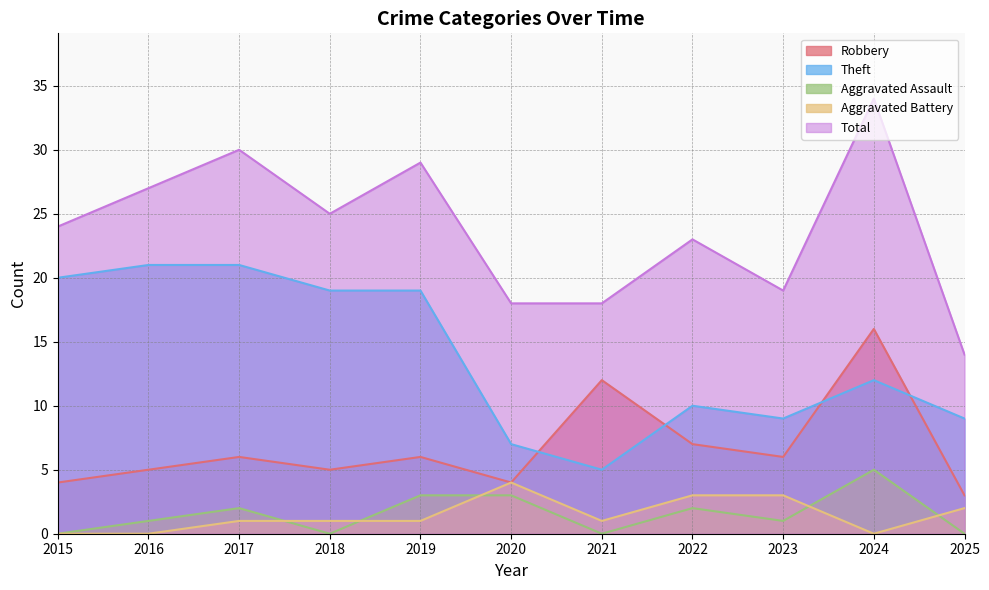

Which series has the widest spread of values?

Total